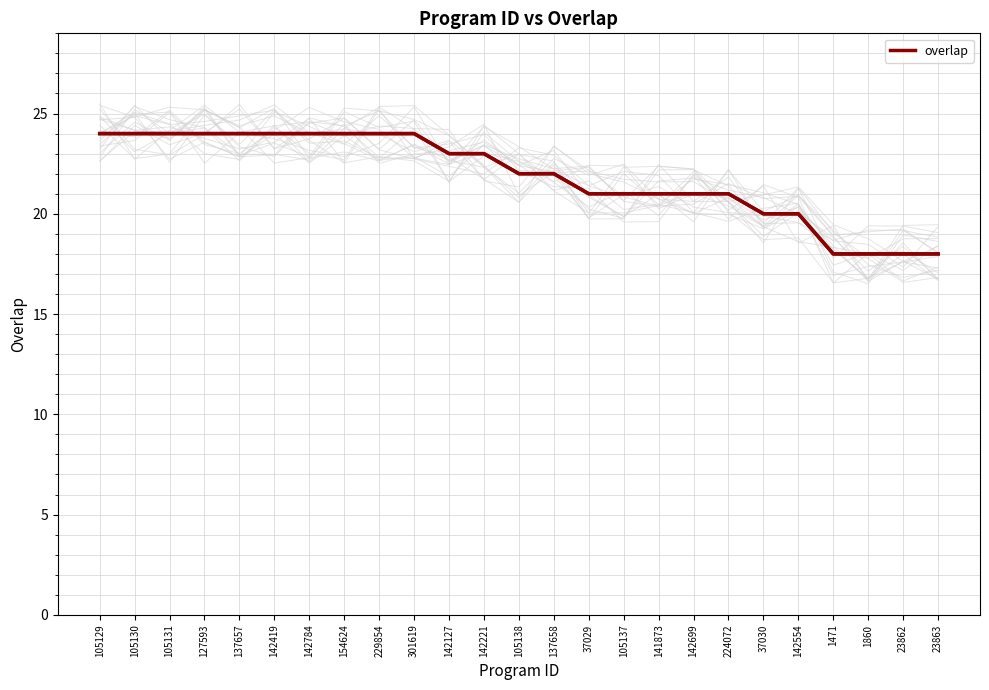

Reading right to left, extract all data points from this chart.

23863=18	23862=18	1860=18	1471=18	142554=20	37030=20	224072=21	142699=21	141873=21	105137=21	37029=21	137658=22	105138=22	142221=23	142127=23	301619=24	229854=24	154624=24	142784=24	142419=24	137657=24	127593=24	105131=24	105130=24	105129=24